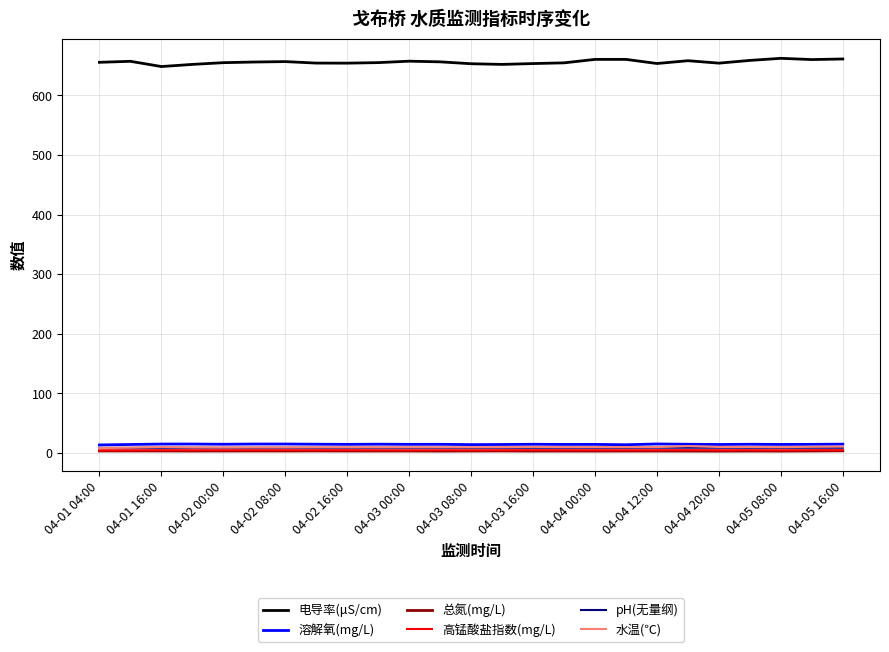

Which series has the widest spread of values?

电导率(μS/cm)